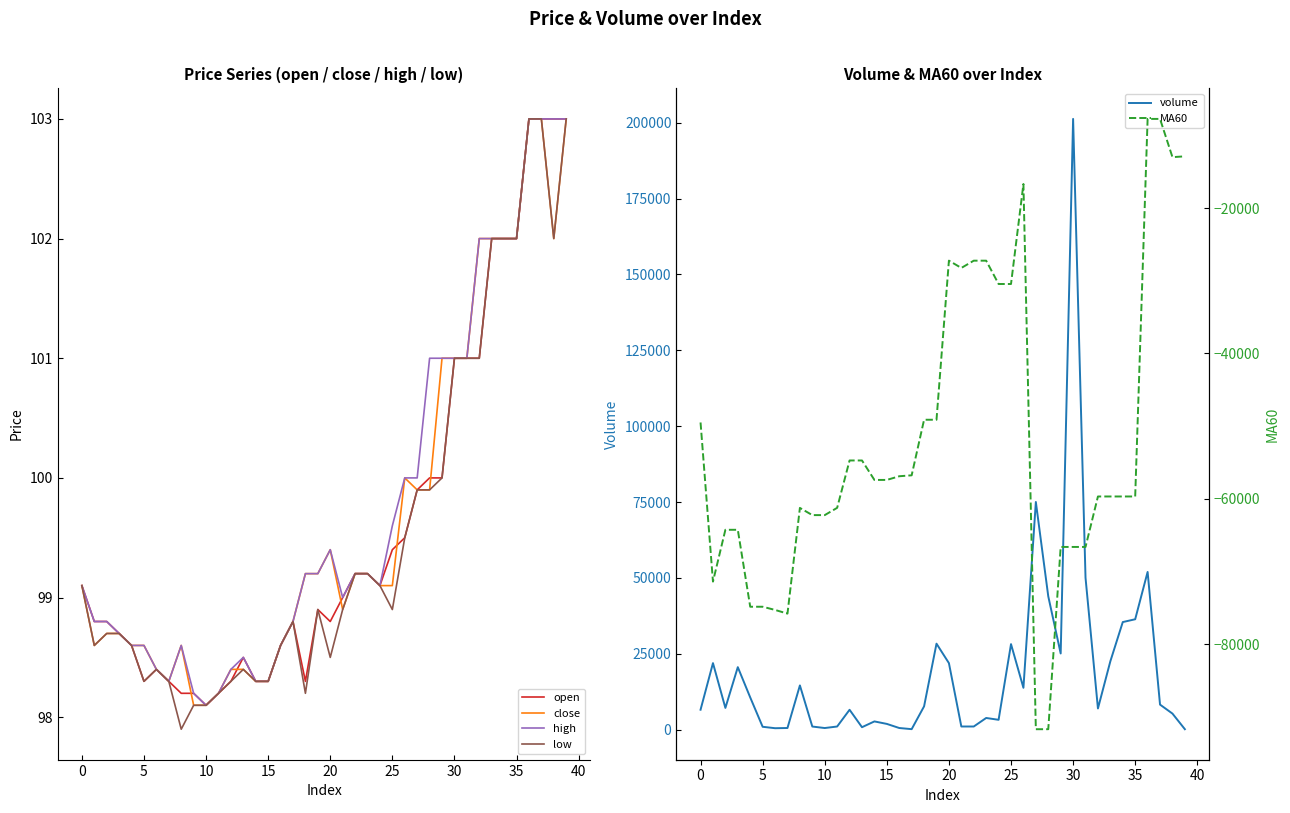

What is the difference between the maximum and minimum values in the low series?

5.1